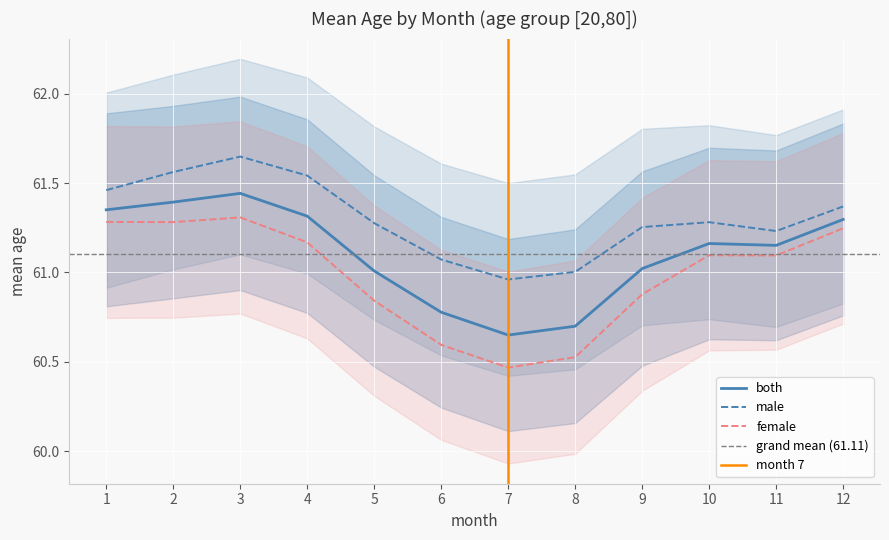

At which category does male_mean reach its first local valley?

7